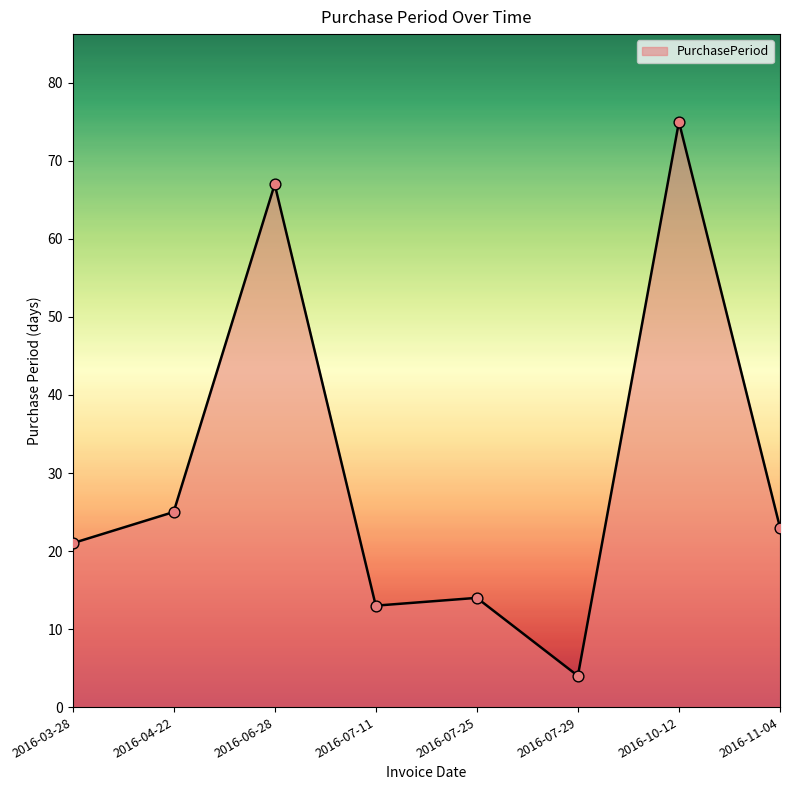

Between 2016-07-11 and 2016-11-04, which is larger?

2016-11-04